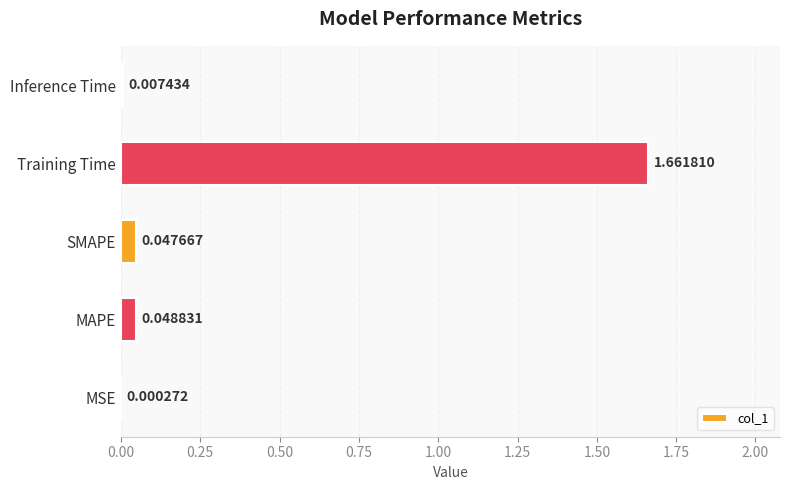

Which label corresponds to the largest value in the chart?

Training Time